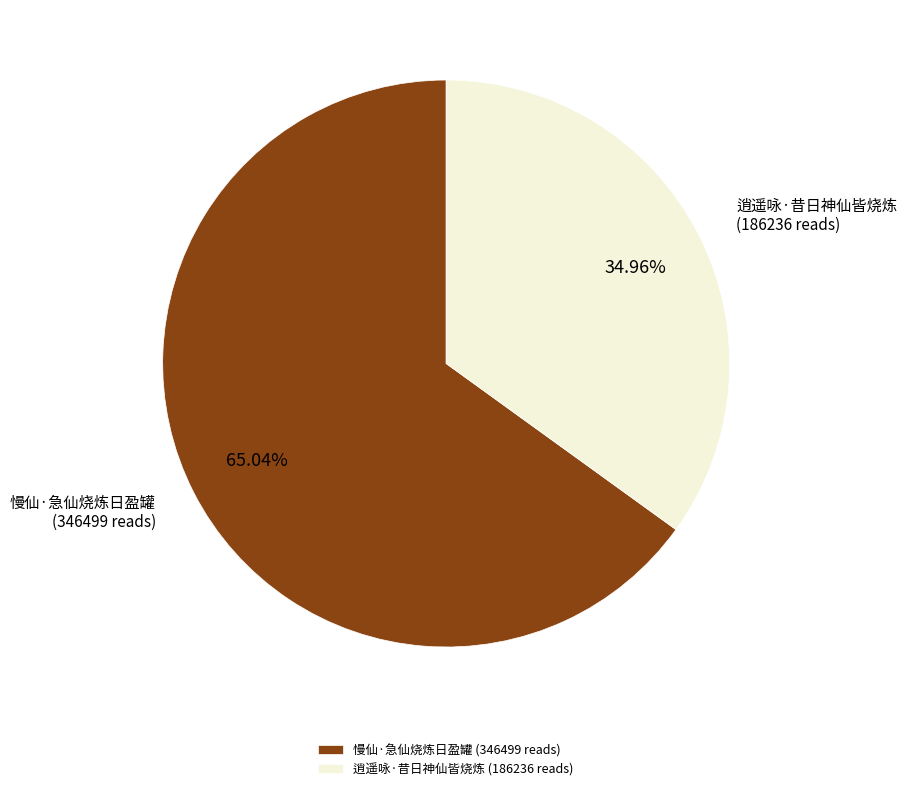

To the nearest percent, what is the combined percentage of 慢仙·急仙烧炼日盈罐 and 逍遥咏·昔日神仙皆烧炼?

100%